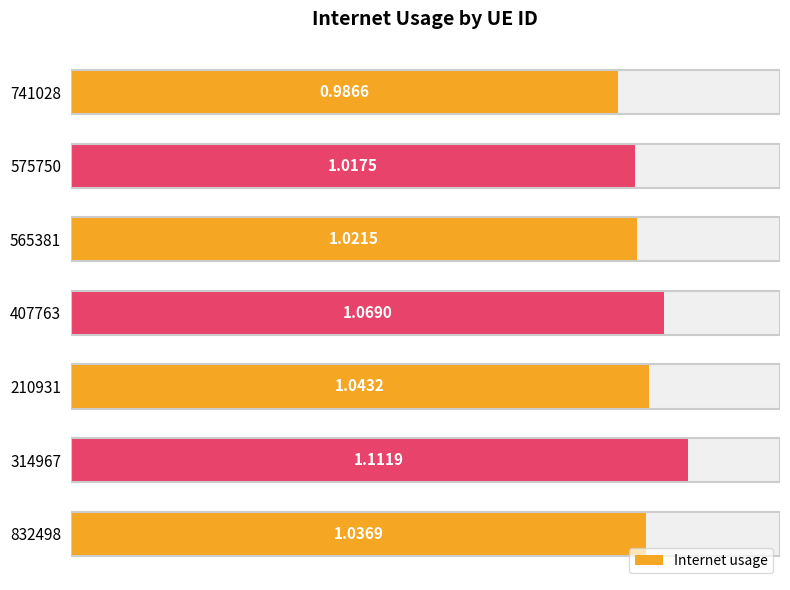

Count the values in the range 1 to 2.

6